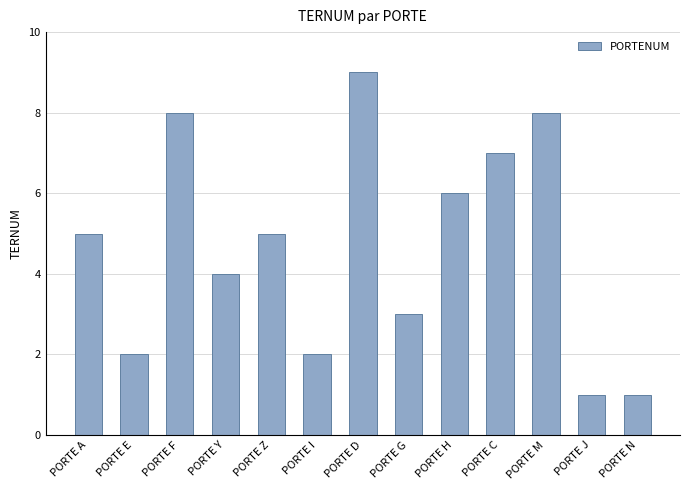

What is the sum of the values at PORTE Z and PORTE Y?

9